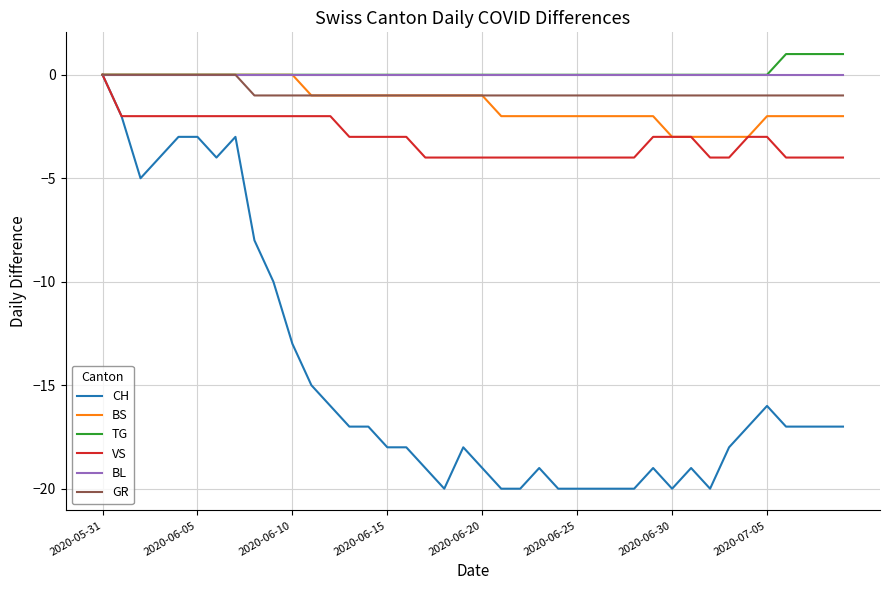

What is the minimum value for BS?

-3